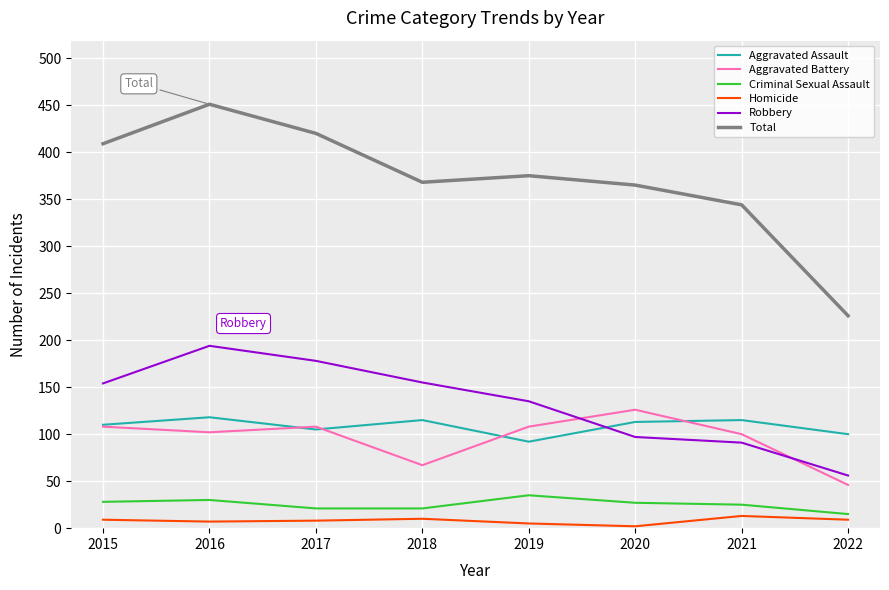

Is the value of Criminal Sexual Assault at 2017 greater than the value of Robbery at 2016?

No